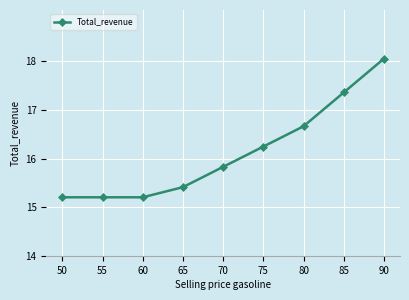

How many data points does each series have?

9